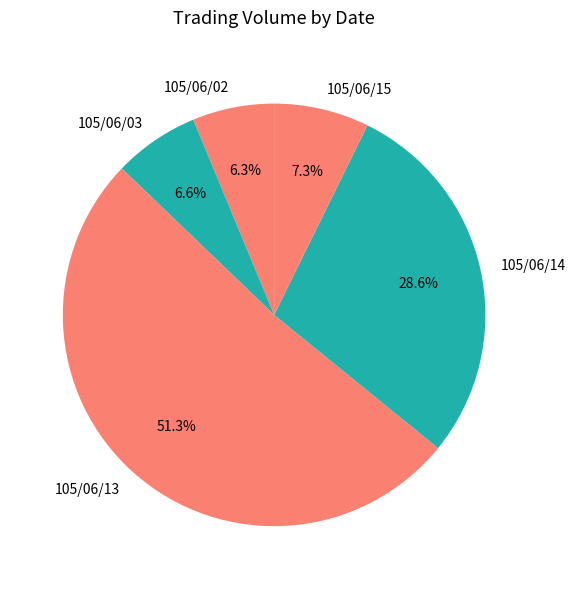

To the nearest percent, what percentage of the pie is 105/06/15?

7%